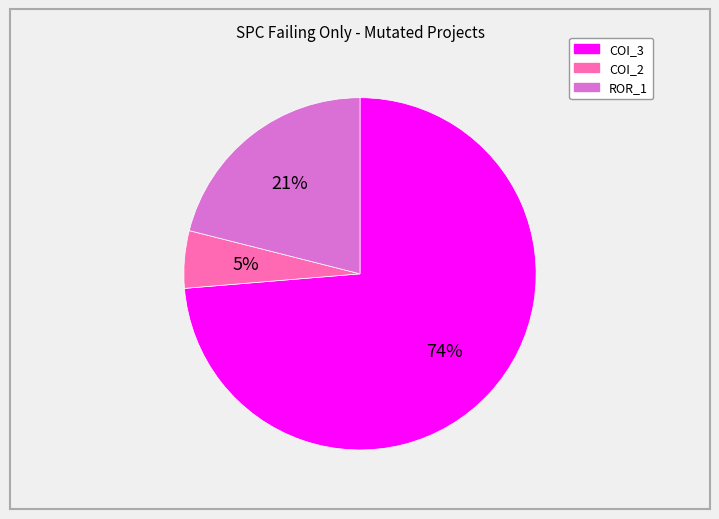

To the nearest percent, what is the average slice percentage?

33%